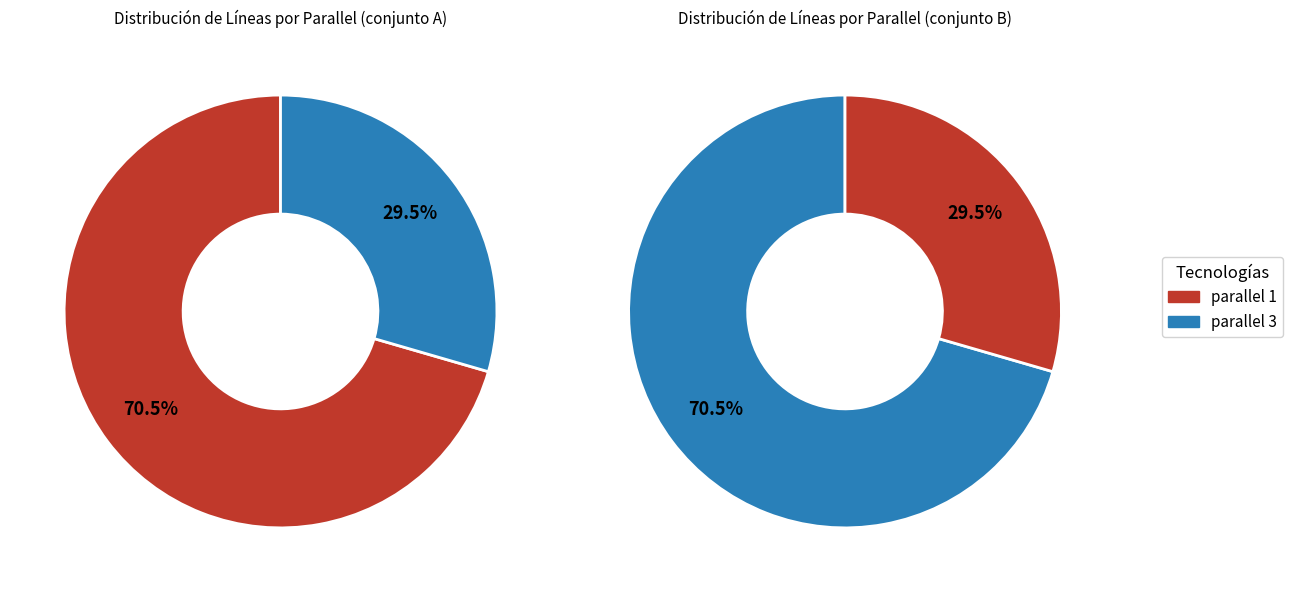

What is the ratio of the value at parallel=1 to the value at parallel=3?

2.4